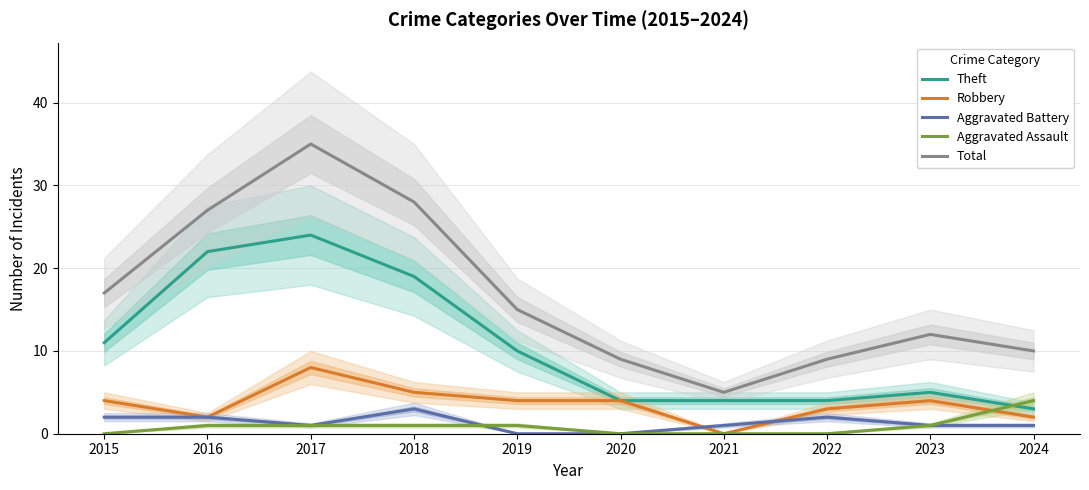

Is the value of Theft at 2018 greater than the value of Robbery at 2018?

Yes